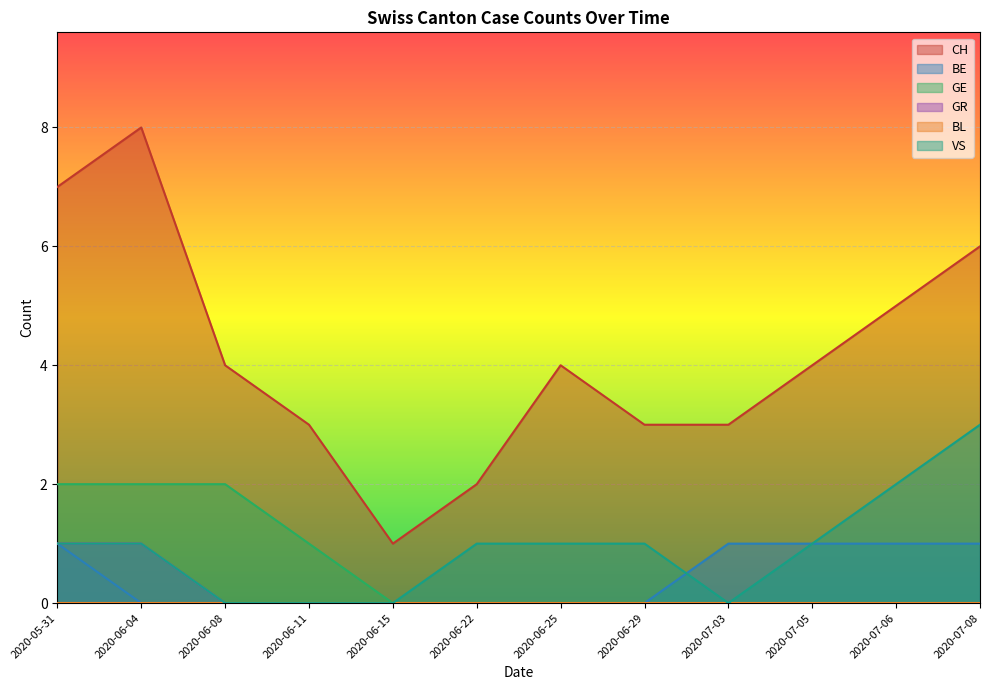

At which category does CH reach its first local valley?

2020-06-15